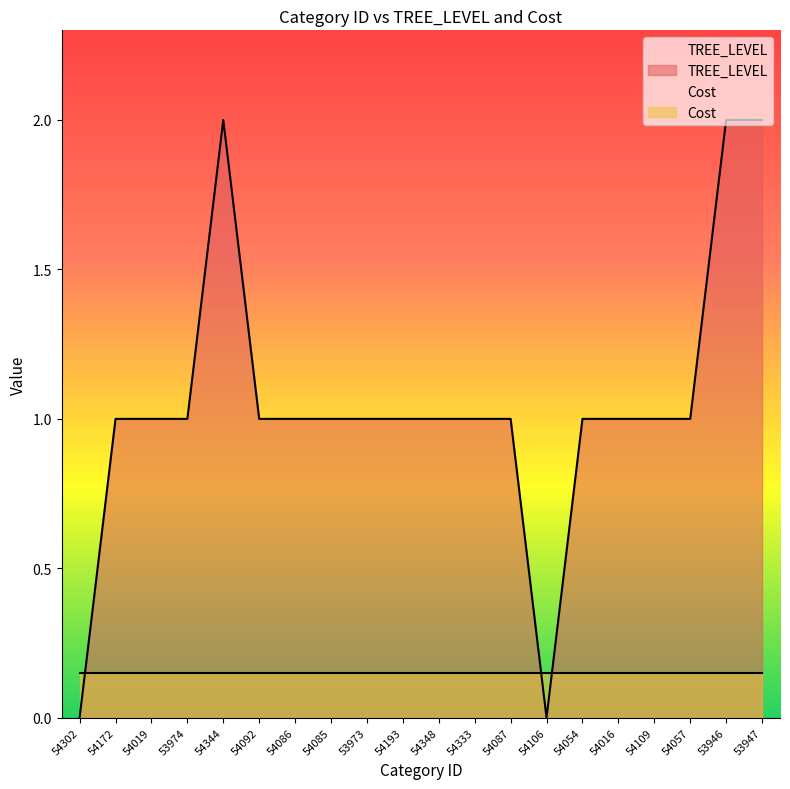

The value at 54092 is 2. True or false?

False